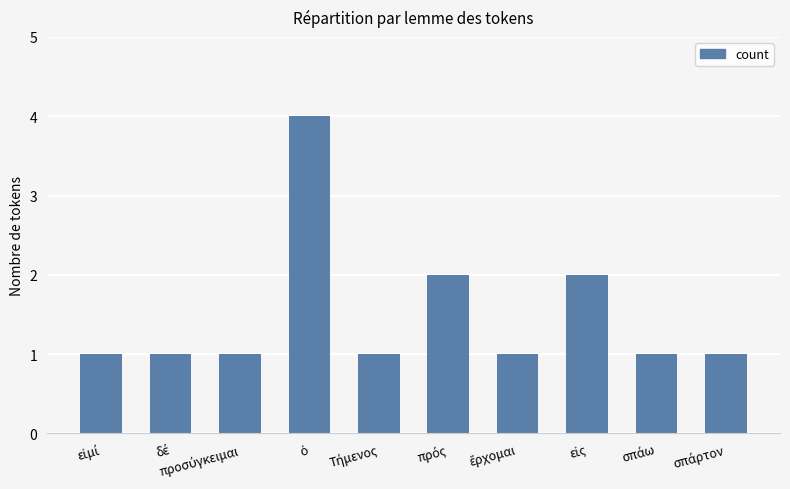

What is the maximum value shown in the chart?

4